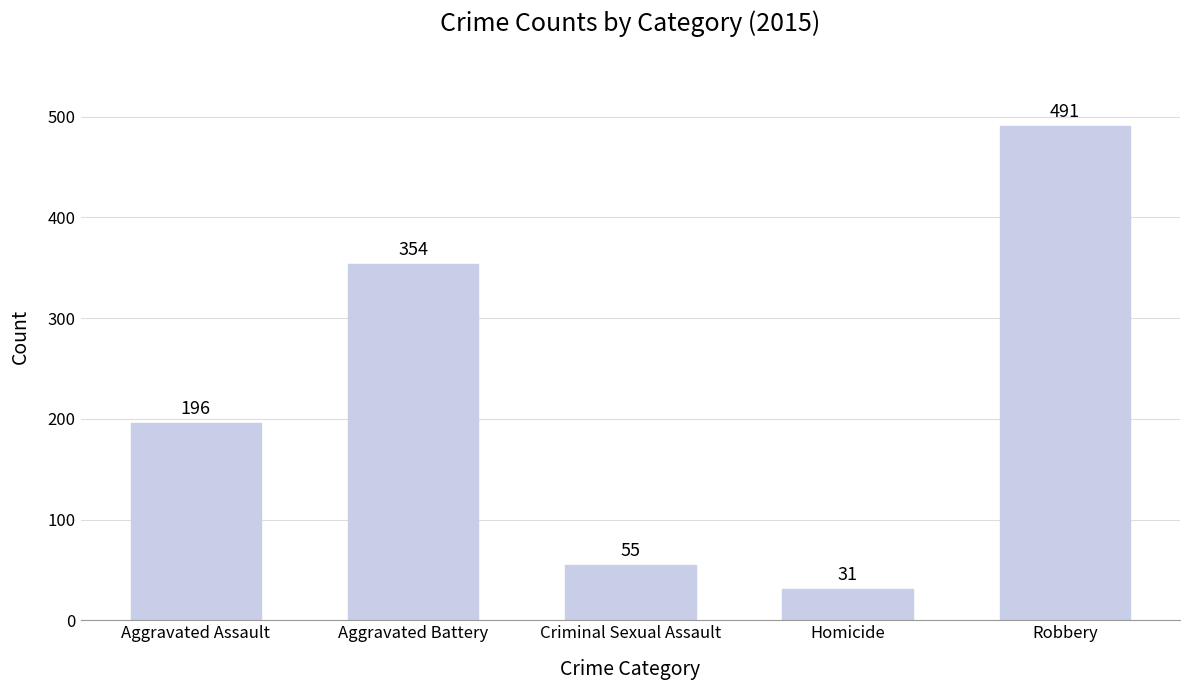

What is the difference between the second highest and minimum values?

323